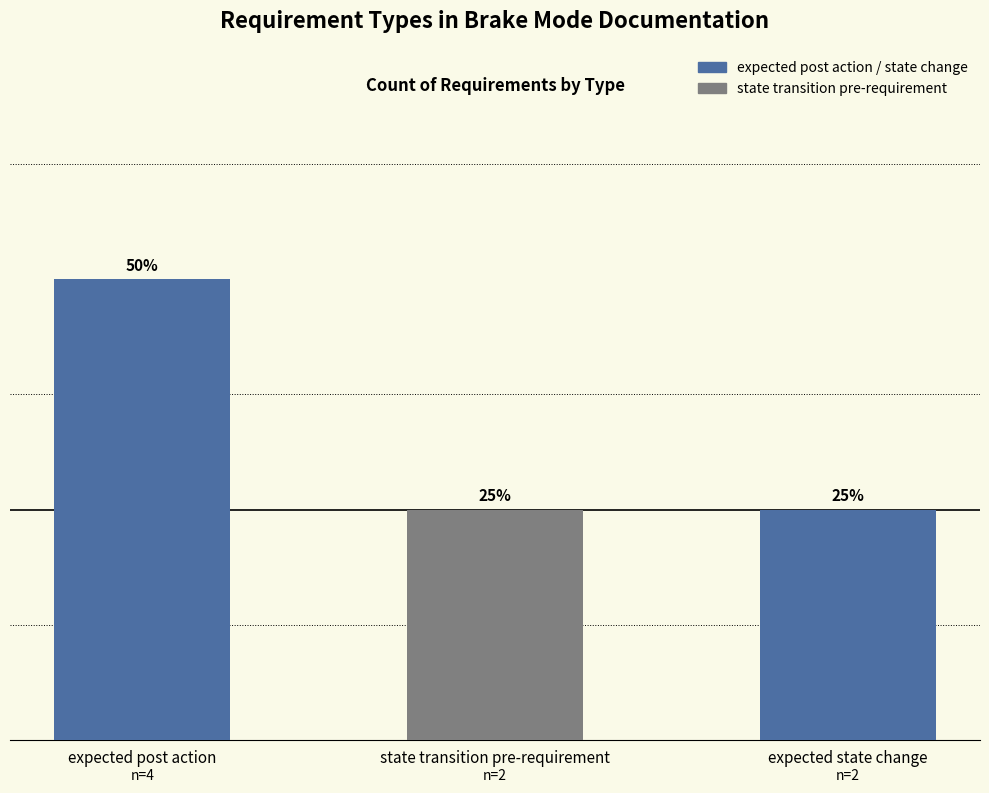

What is the difference between the maximum and second lowest values?

2